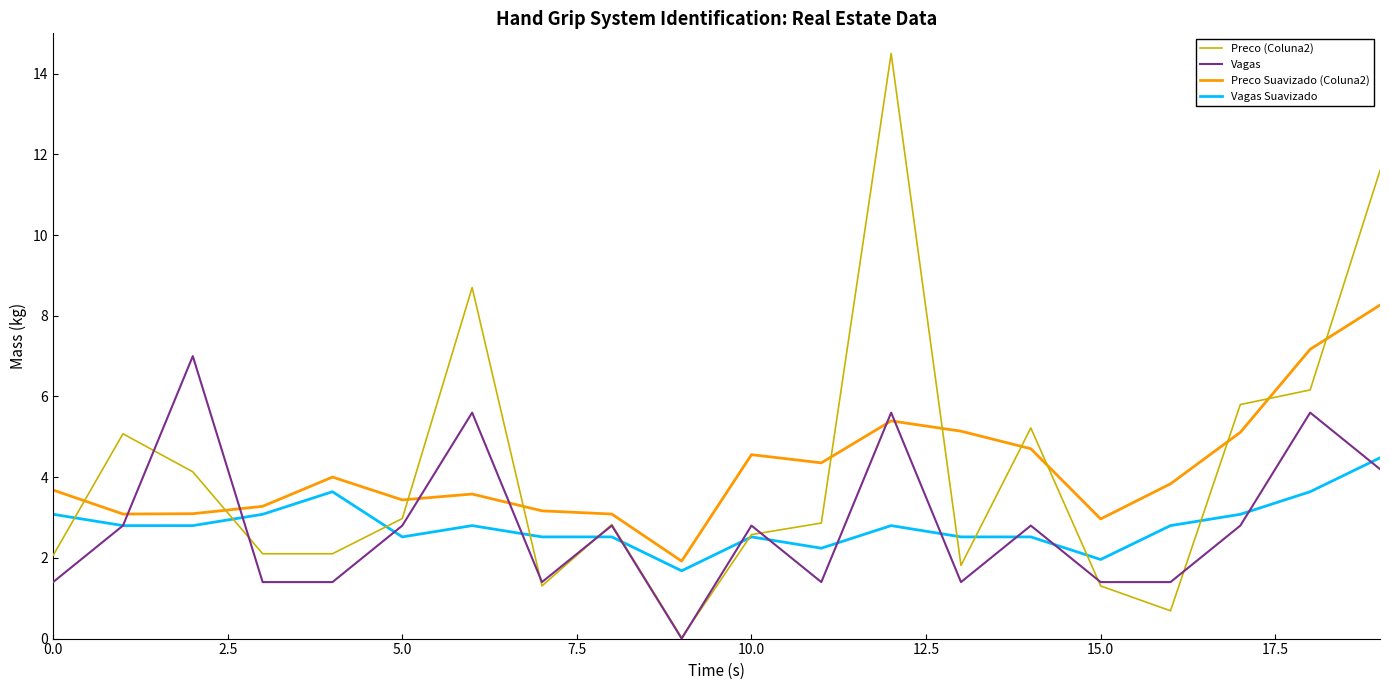

What is the greatest value displayed?

14.5